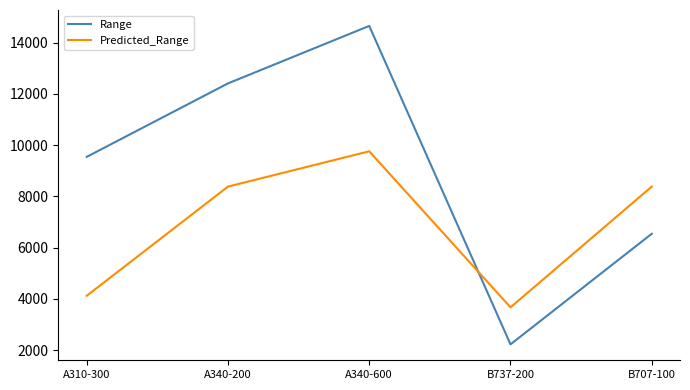

What is the average value of the Range series?

9069.6